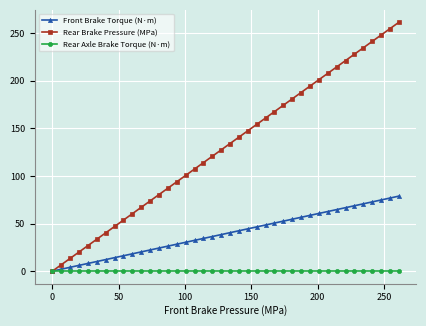

Which series has the largest range (max minus min)?

Rear Brake Pressure (MPa)